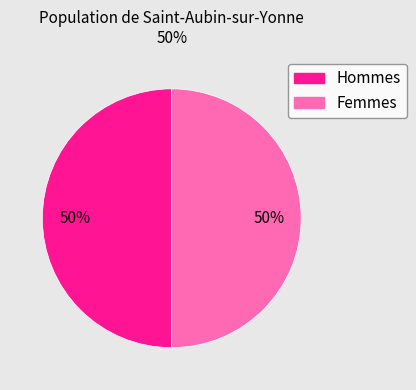

Is the sum of Femmes and Hommes greater than half?

Yes